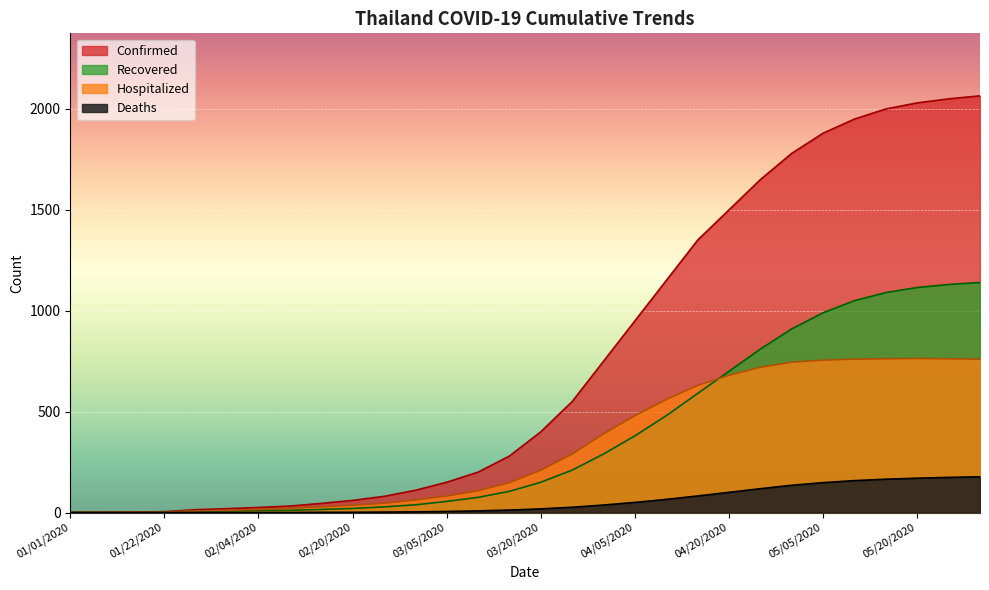

True or false: Deaths and Hospitalized cross at least once.

False